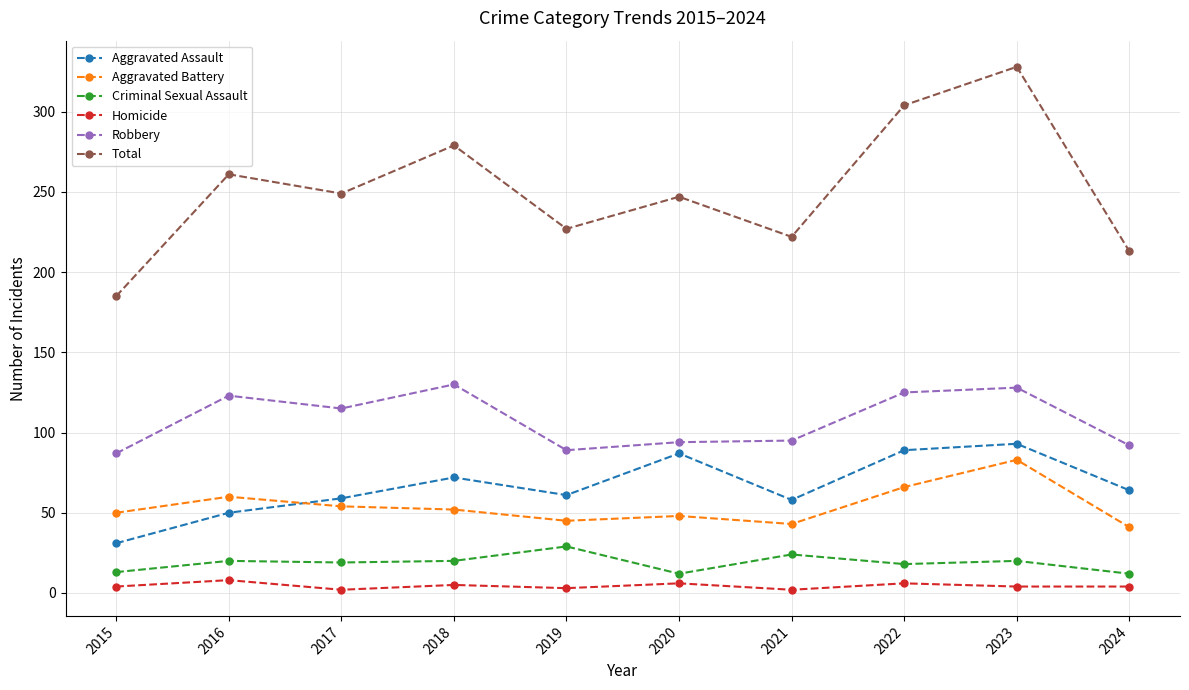

True or false: Criminal Sexual Assault and Total intersect in this chart.

False